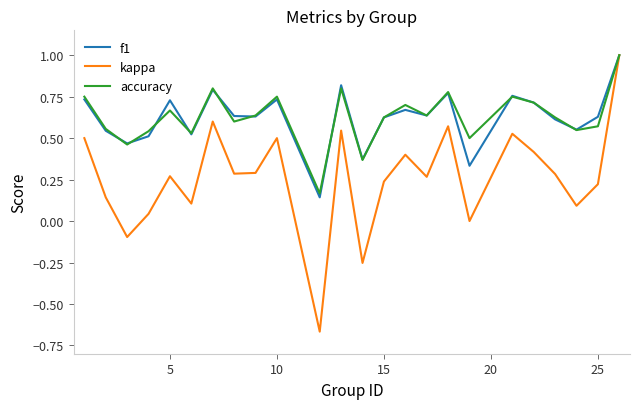

How many interior local peaks does the f1 series have?

7